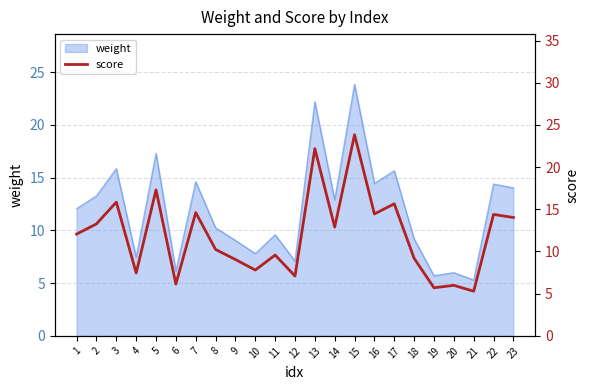

What is the maximum value shown in the chart?

23.8